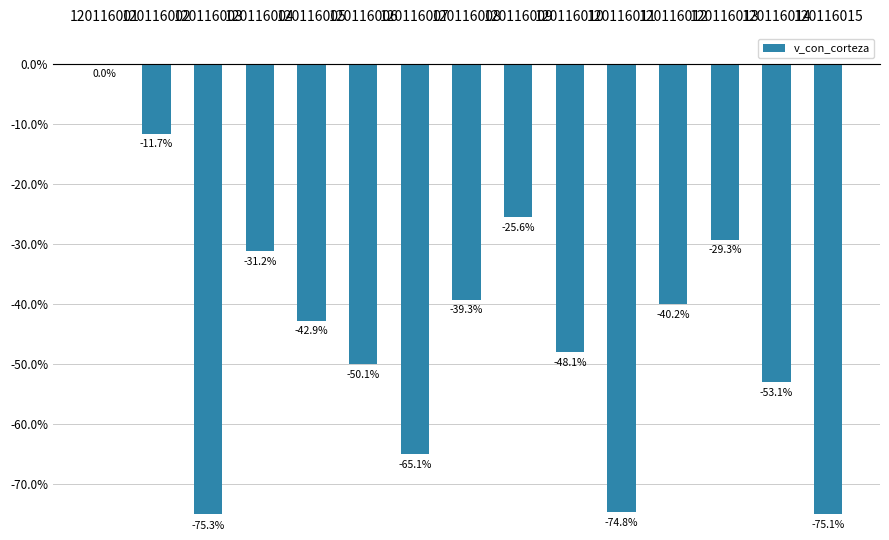

Are the bars horizontal?

No